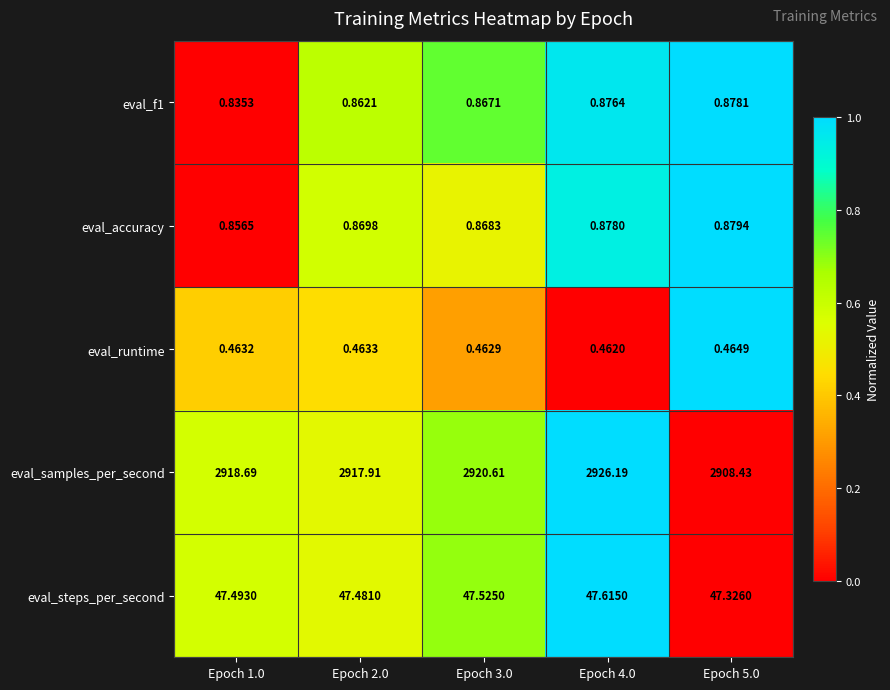

Which series has the widest spread of values?

eval_samples_per_second